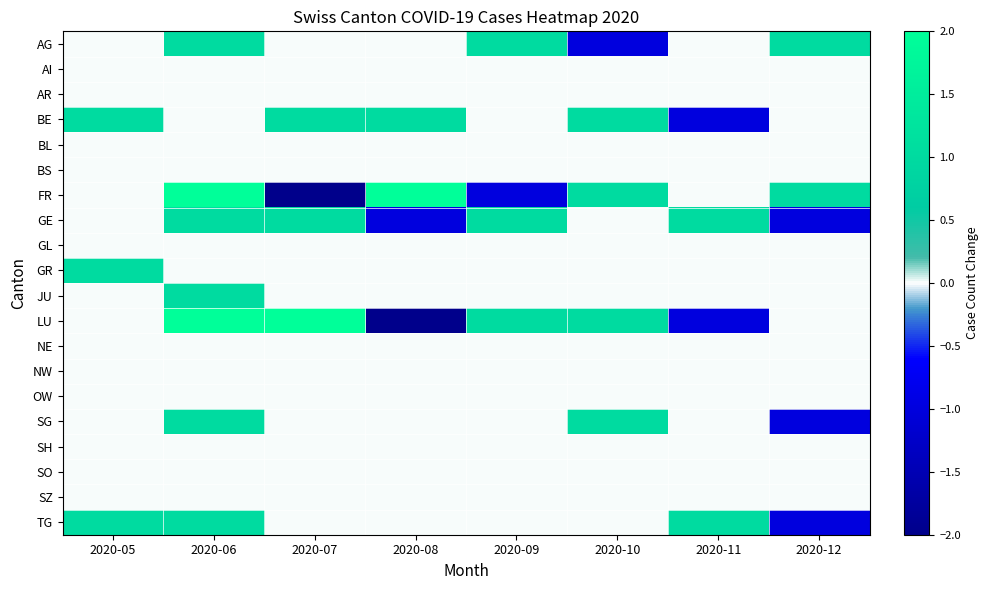

At which category does the chart reach its peak across all series?

2020-06